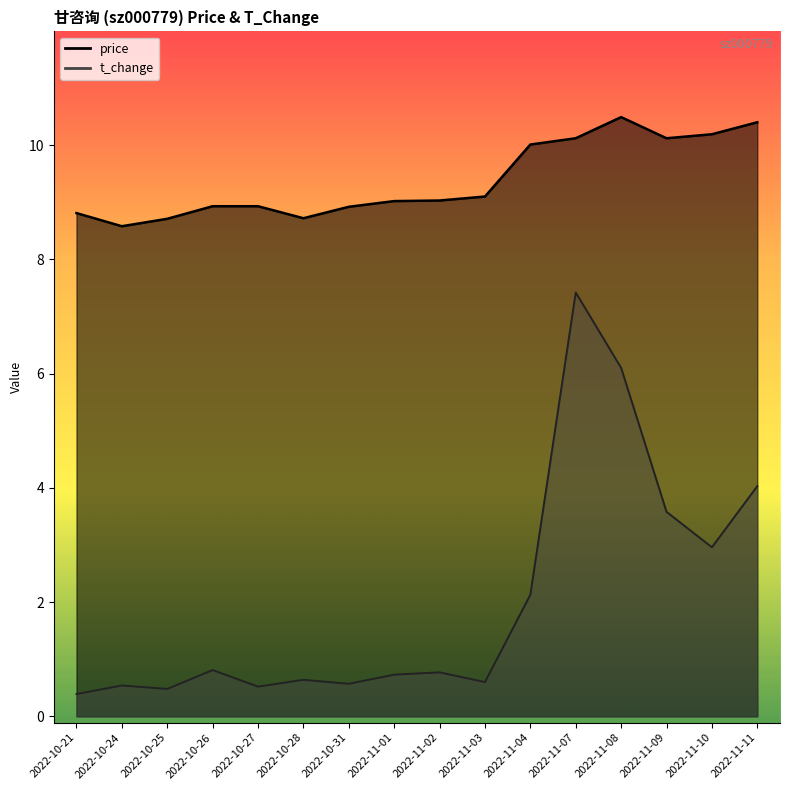

Which has a higher value, 2022-10-27 or 2022-10-28?

2022-10-27